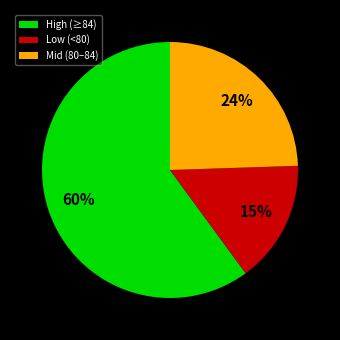

How many segments does this pie chart have?

3